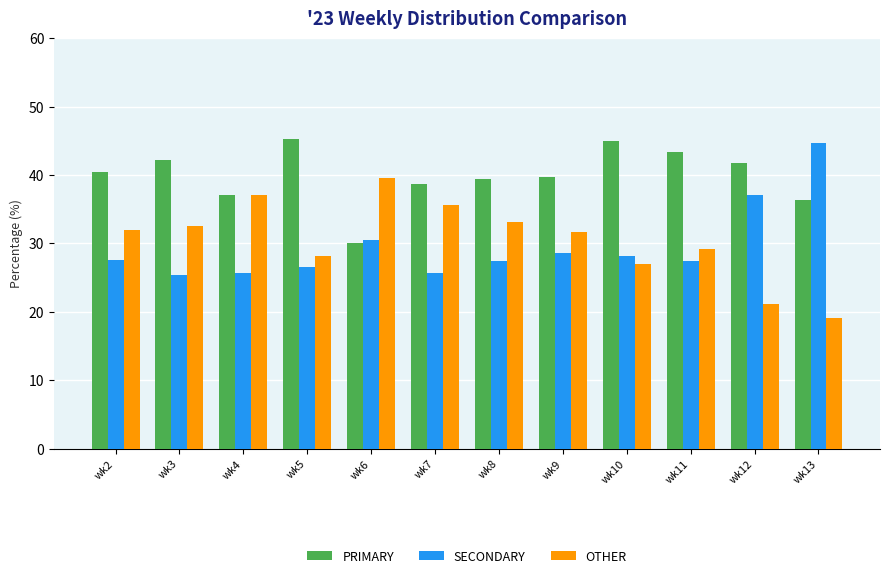

What is the lowest value of the OTHER series?

19.0